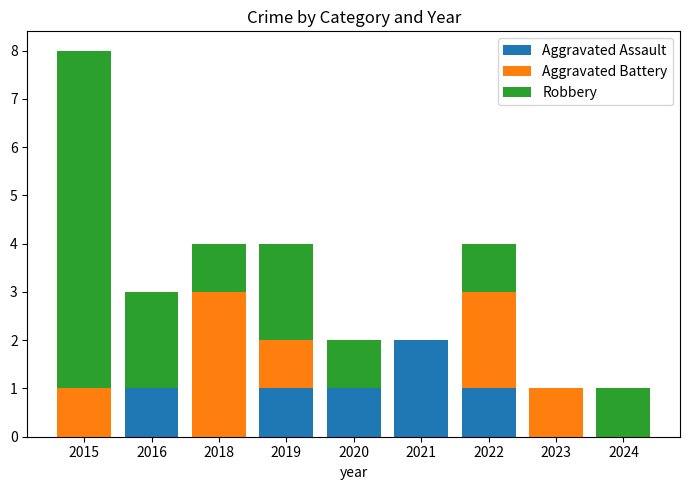

Which category has the highest value in the Aggravated Assault series?

2021